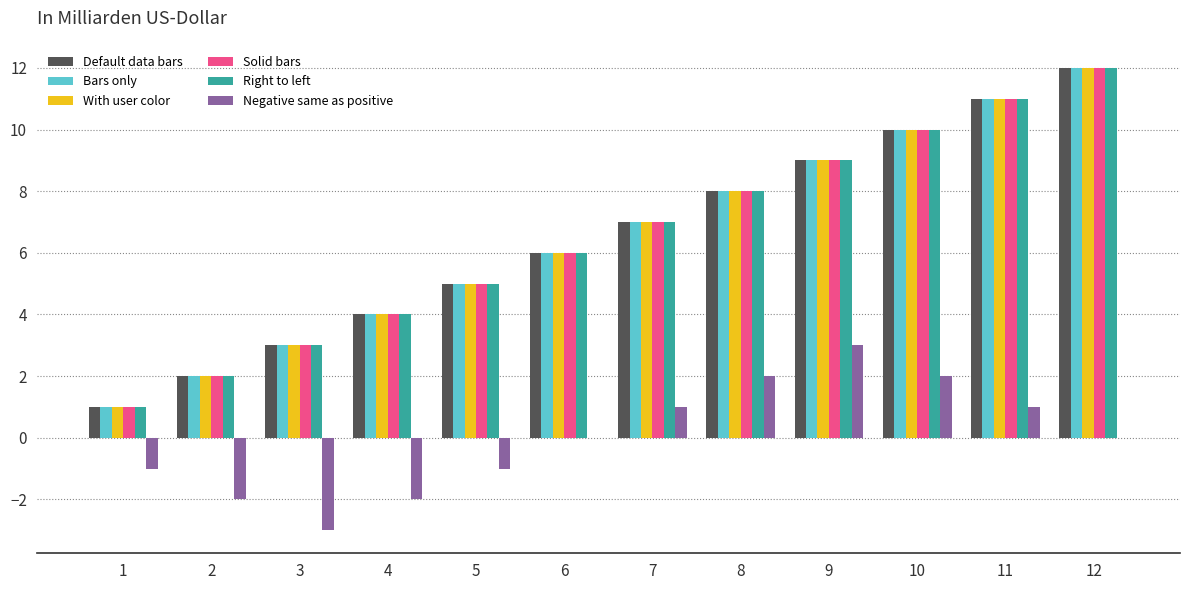

At which category is the sum across all series the highest?

12